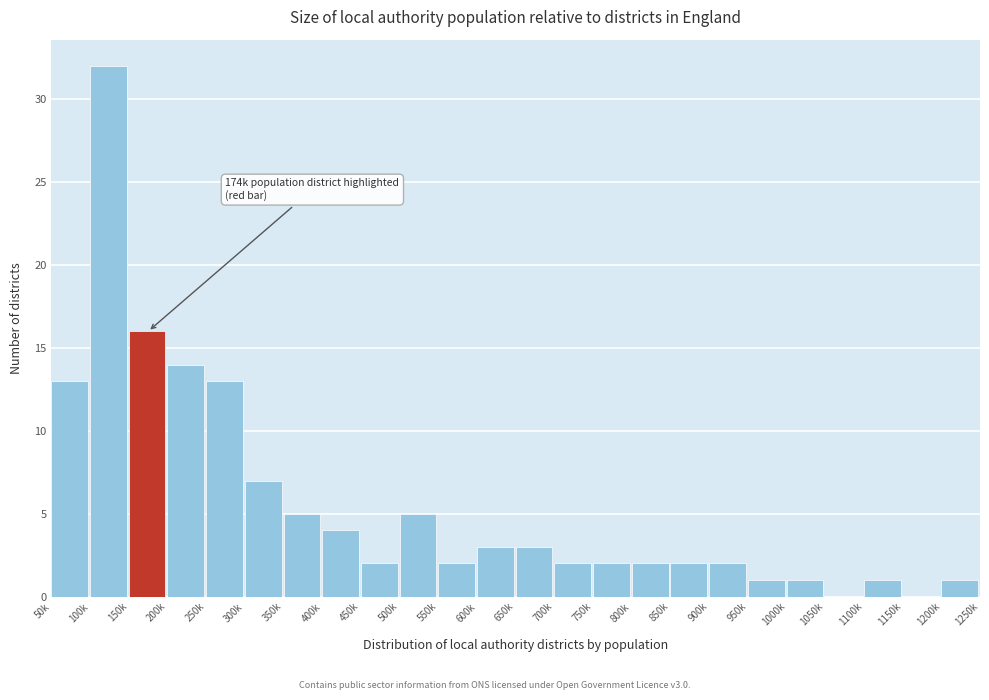

Reading left to right, list all the values displayed in this chart.

50k=13	100k=32	150k=16	200k=14	250k=13	300k=7	350k=5	400k=4	450k=2	500k=5	550k=2	600k=3	650k=3	700k=2	750k=2	800k=2	850k=2	900k=2	950k=1	1000k=1	1050k=0	1100k=1	1150k=0	1200k=1